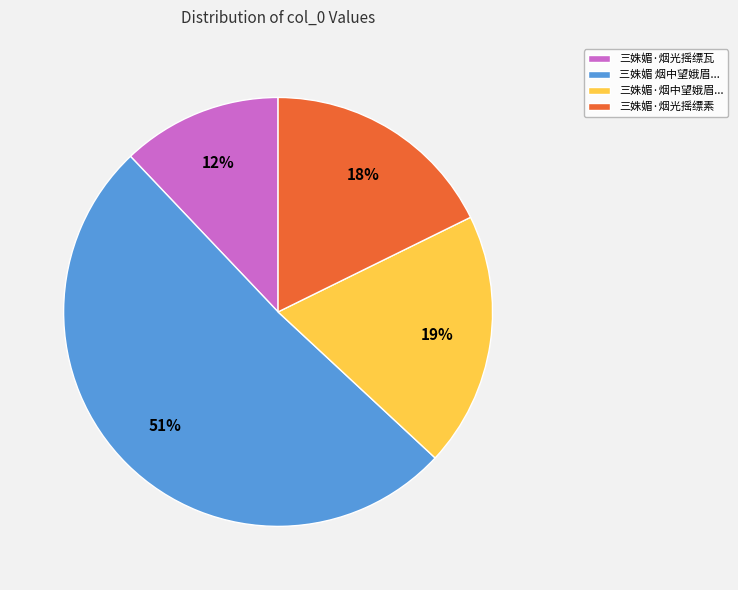

Which slice is the smallest?

三姝媚·烟光摇缥瓦